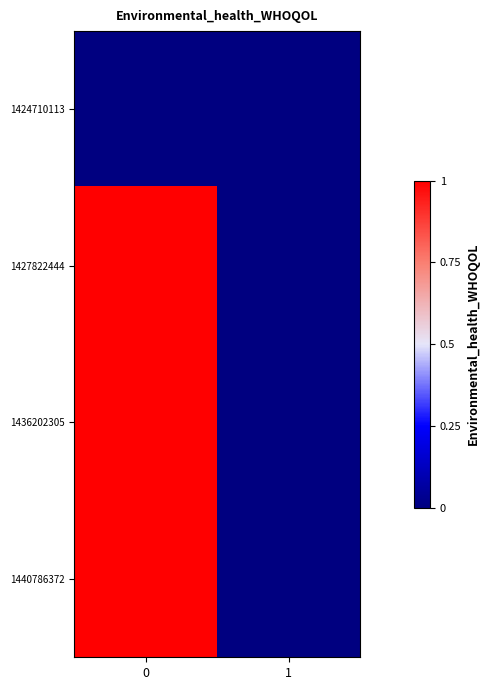

Reading left to right, what are all the values shown in this chart?

1424710113: 0=0	1=0
1427822444: 0=1	1=0
1436202305: 0=1	1=0
1440786372: 0=1	1=0